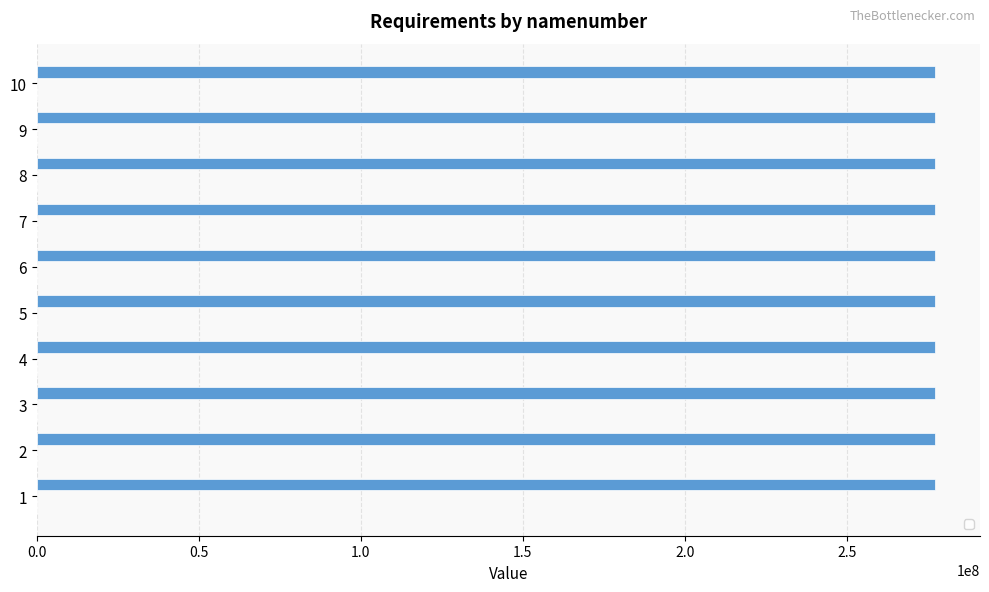

At how many categories does at least one series exceed 260774764?

10